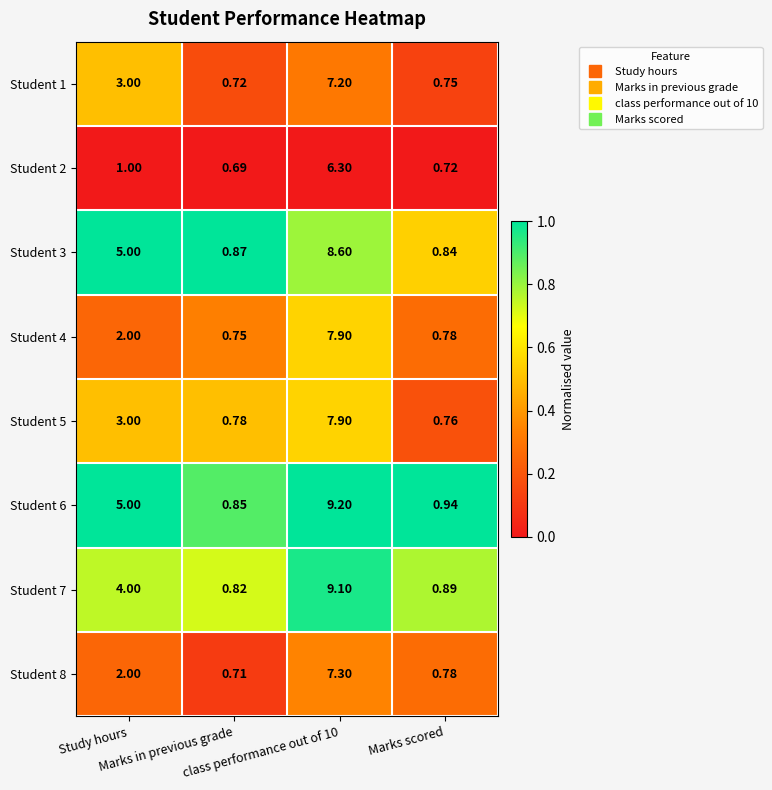

What is the spread (max minus min) of values at class performance out of 10?

2.9